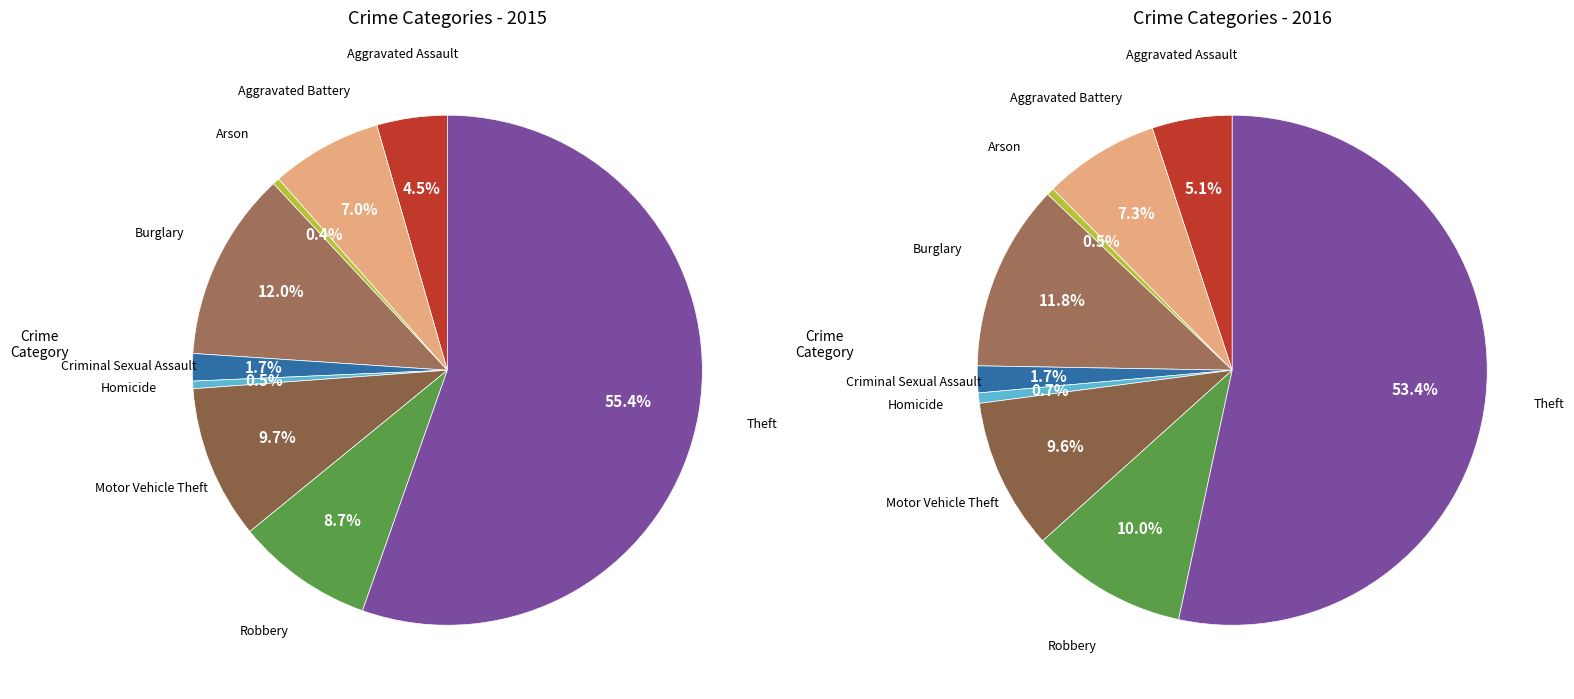

What percentage is NOT represented by Aggravated Assault?

95.5%